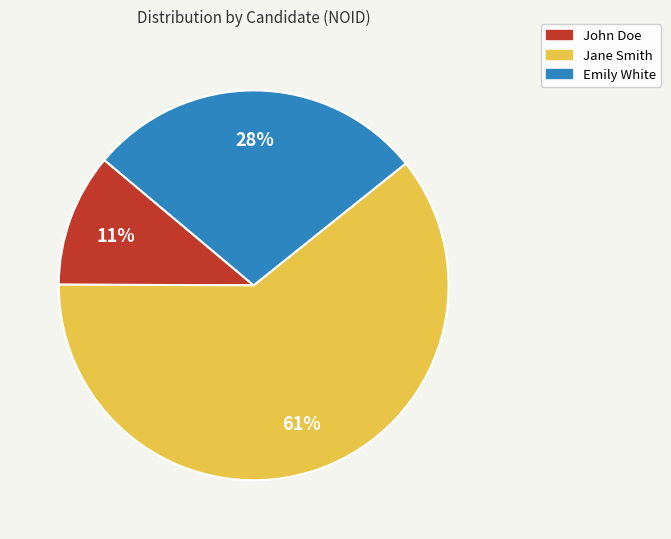

To the nearest percent, what portion does Emily White represent?

28%